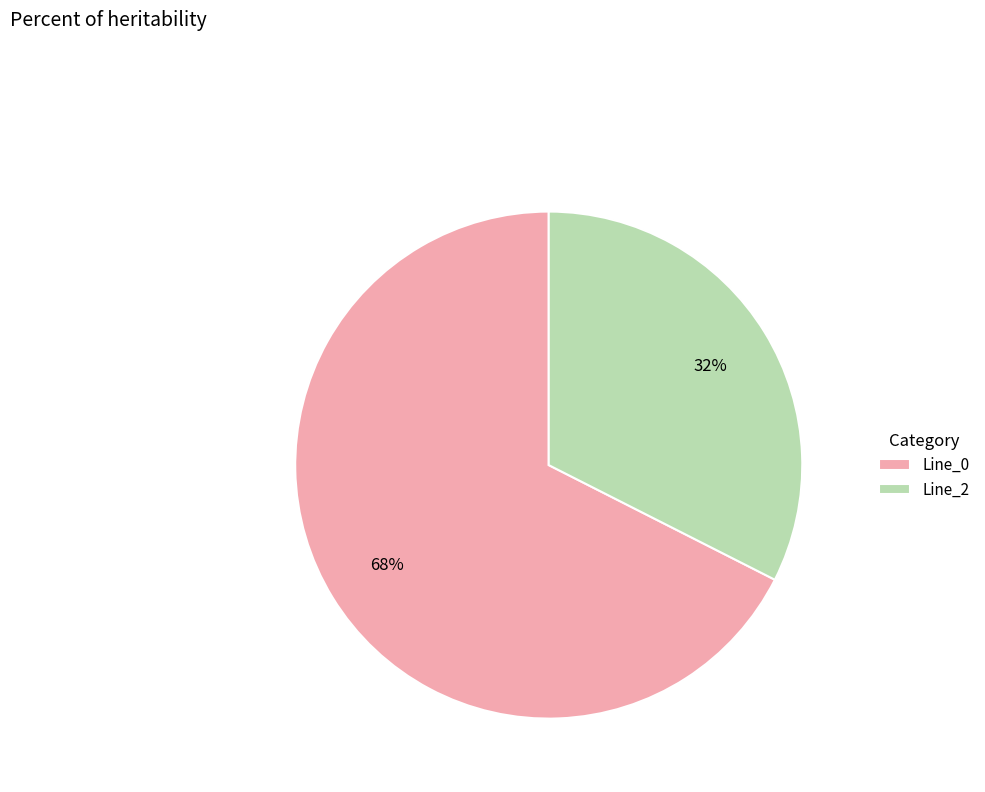

How many segments does this pie chart have?

2